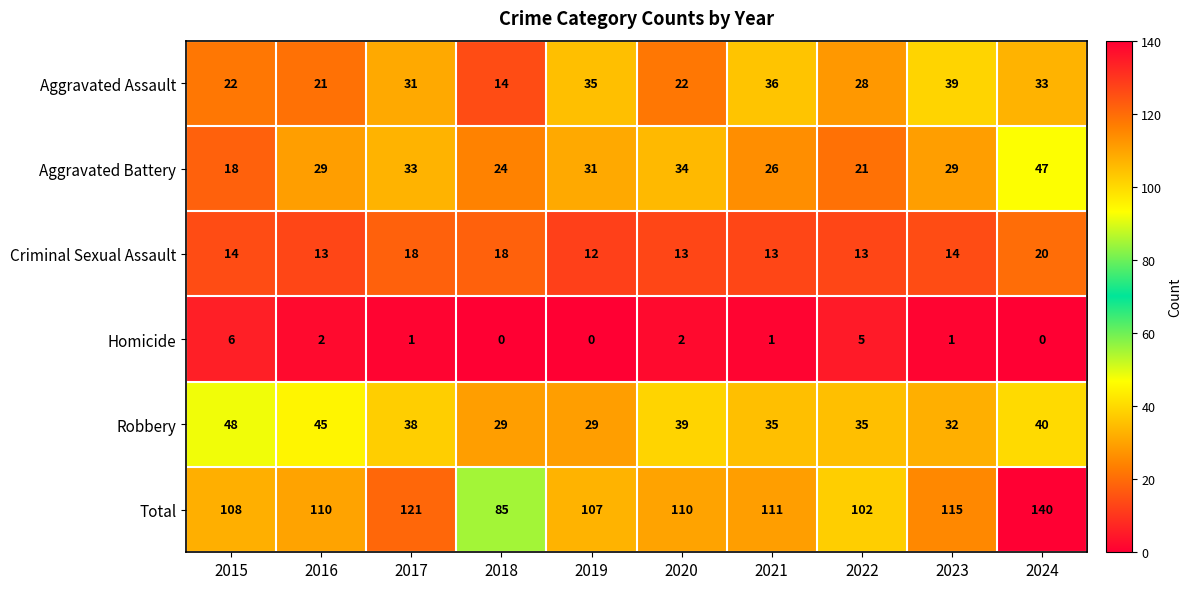

Rank the series at 2019 from highest to lowest value.

Total, Aggravated Assault, Aggravated Battery, Robbery, Criminal Sexual Assault, Homicide